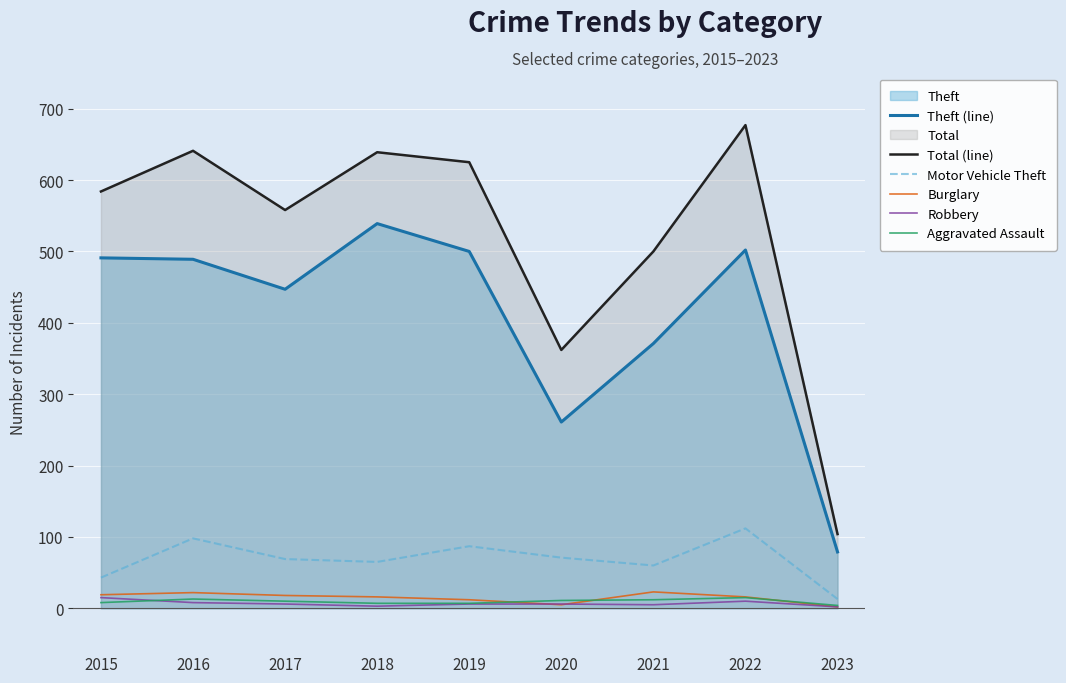

What is the total value across all series at 2018?

1269